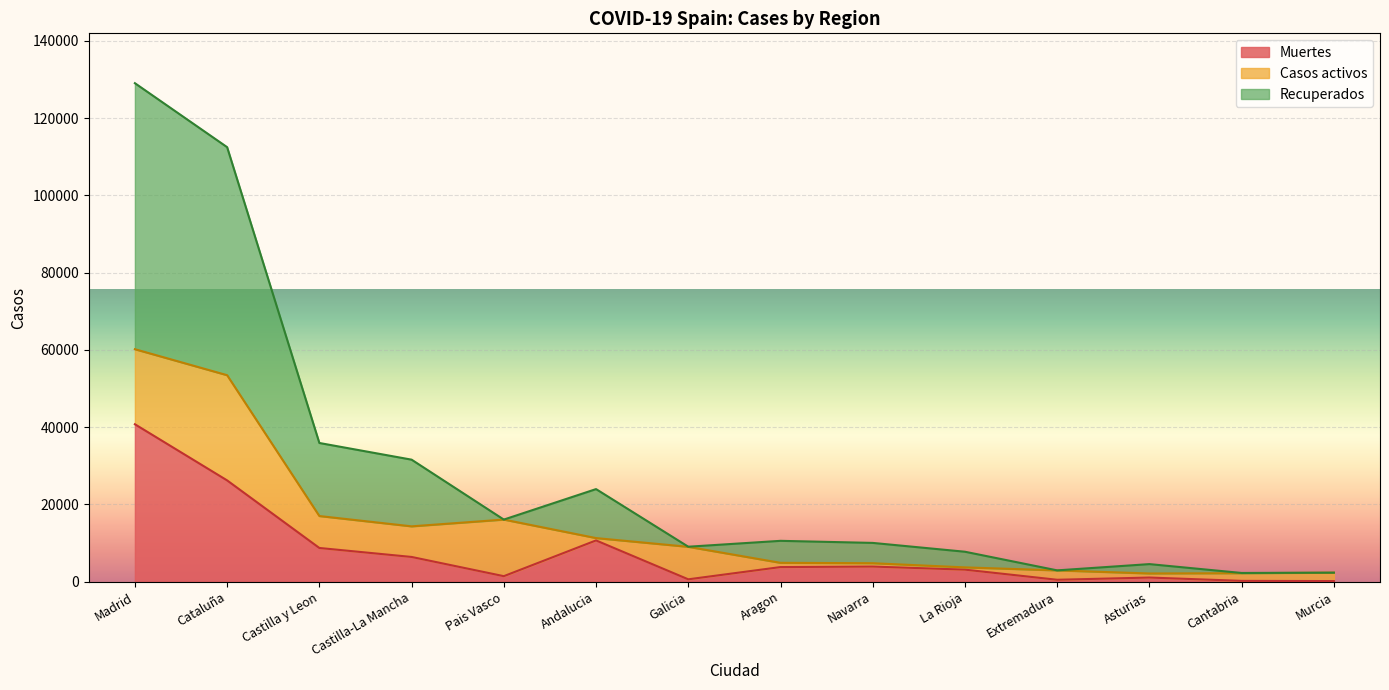

At which category is the sum across all series the highest?

Madrid